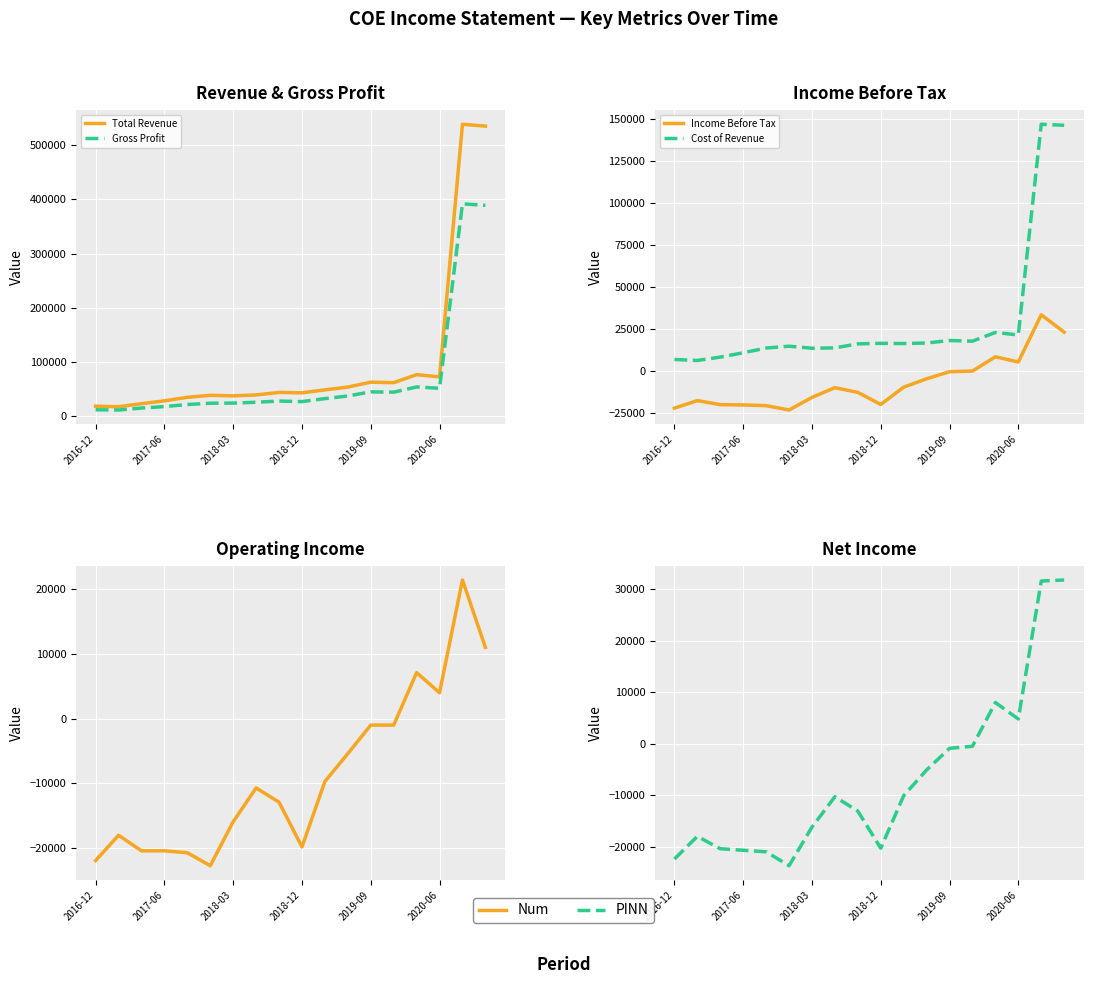

At which category does the chart reach its peak across all series?

16